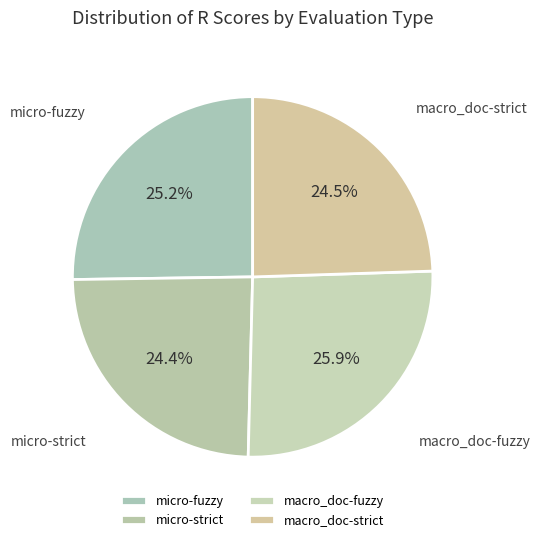

True or false: micro-strict accounts for 24% of the total.

True